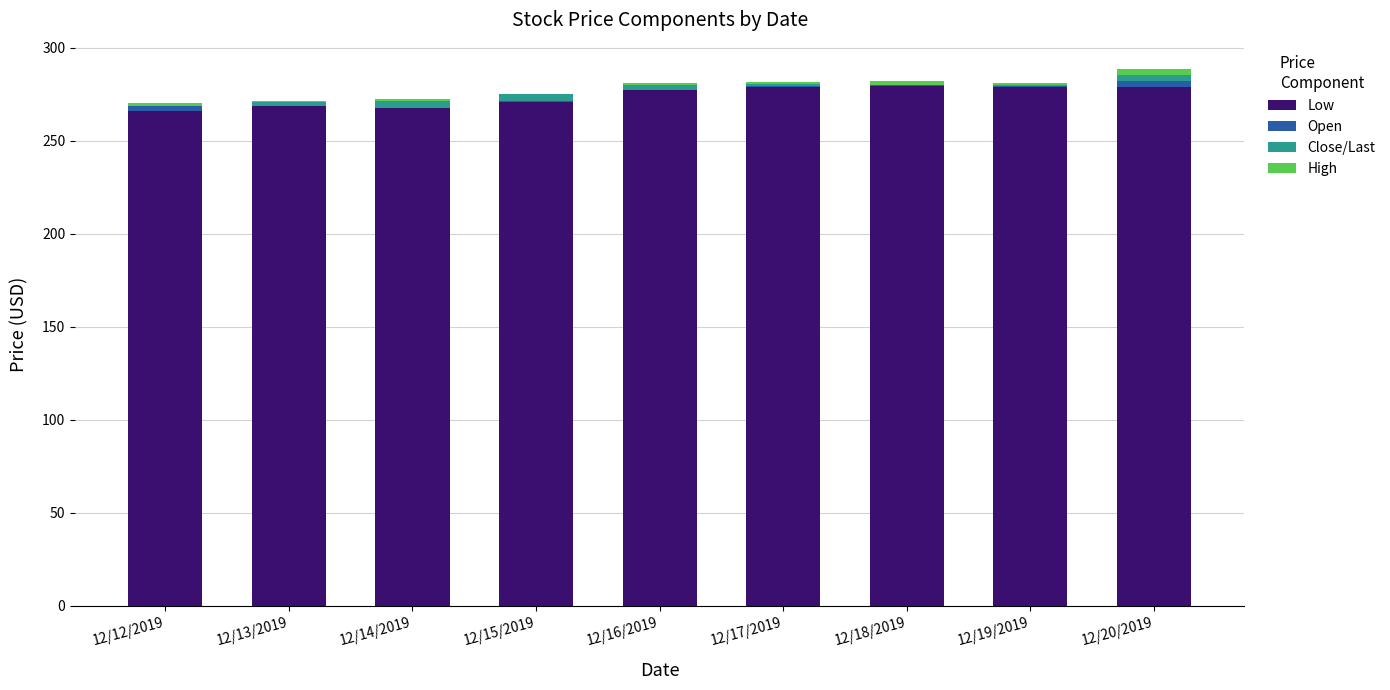

True or false: Low has a value of 265.9 at 12/12/2019.

True